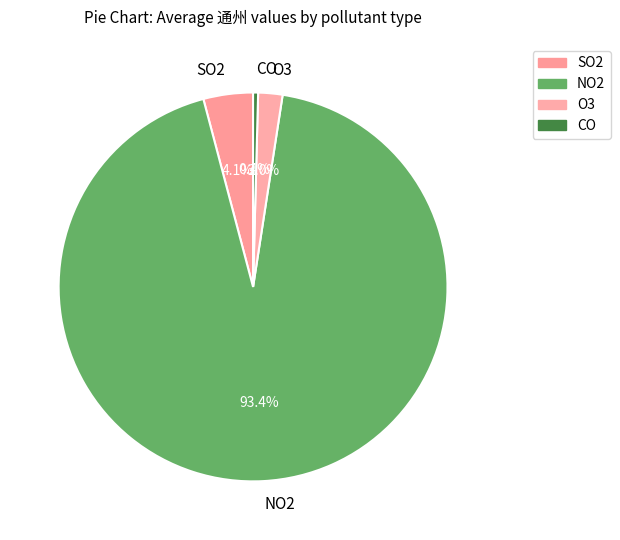

What is the majority slice?

NO2